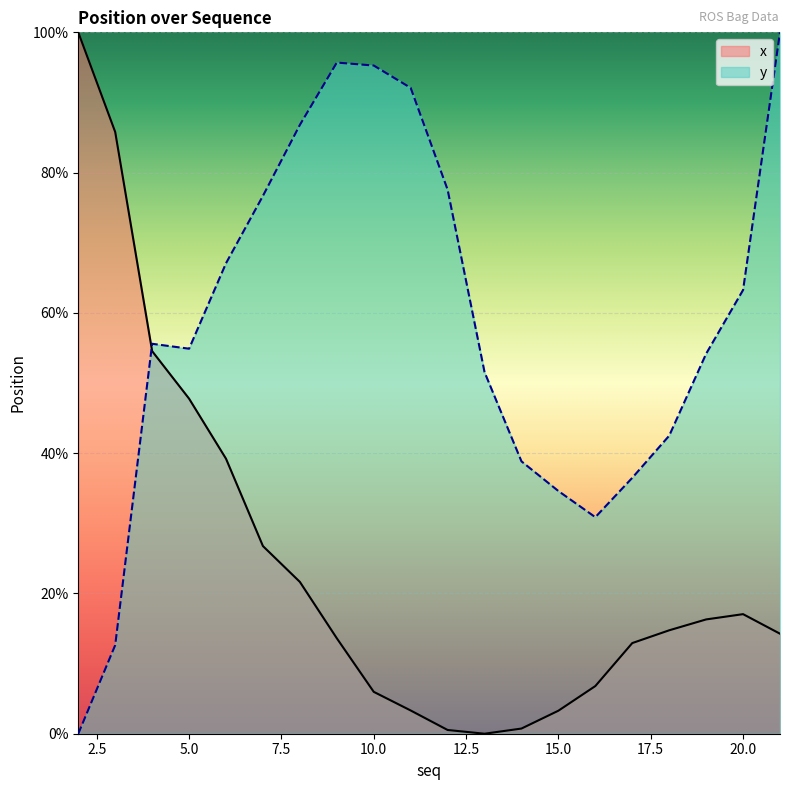

How many distinct data groups are displayed?

2